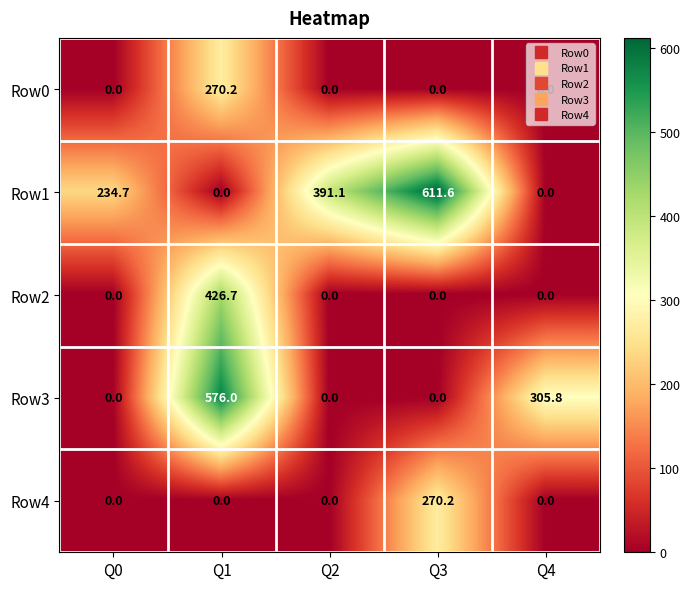

What is the average value of the Row2 series?

85.3